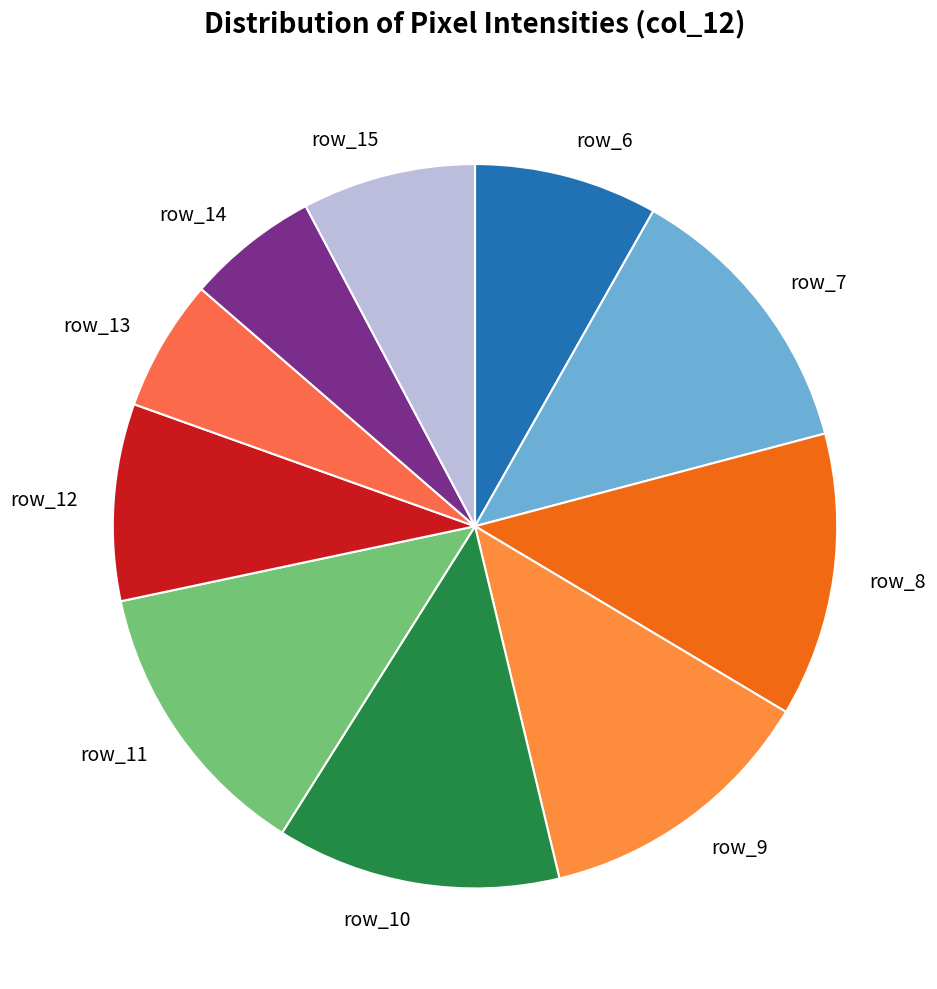

Does row_13 account for over 50% of the chart?

No